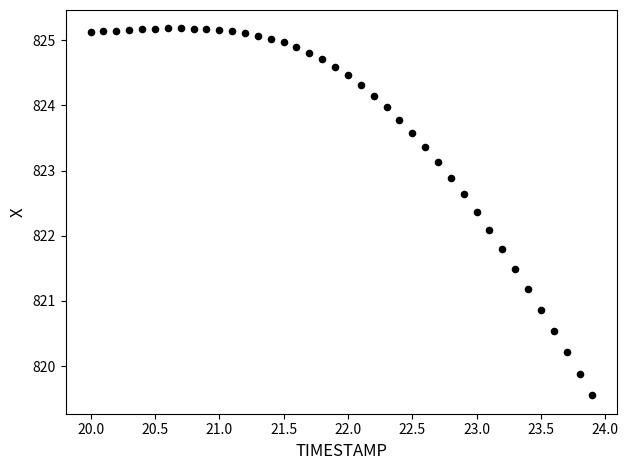

What Y value in the scatter plot is closest to 822?

822.1